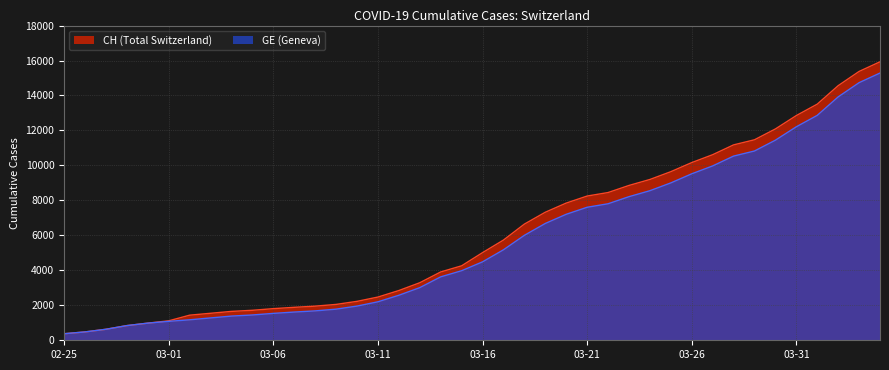

Is the value of GE at 2020-02-26 greater than the value of CH at 2020-03-23?

No